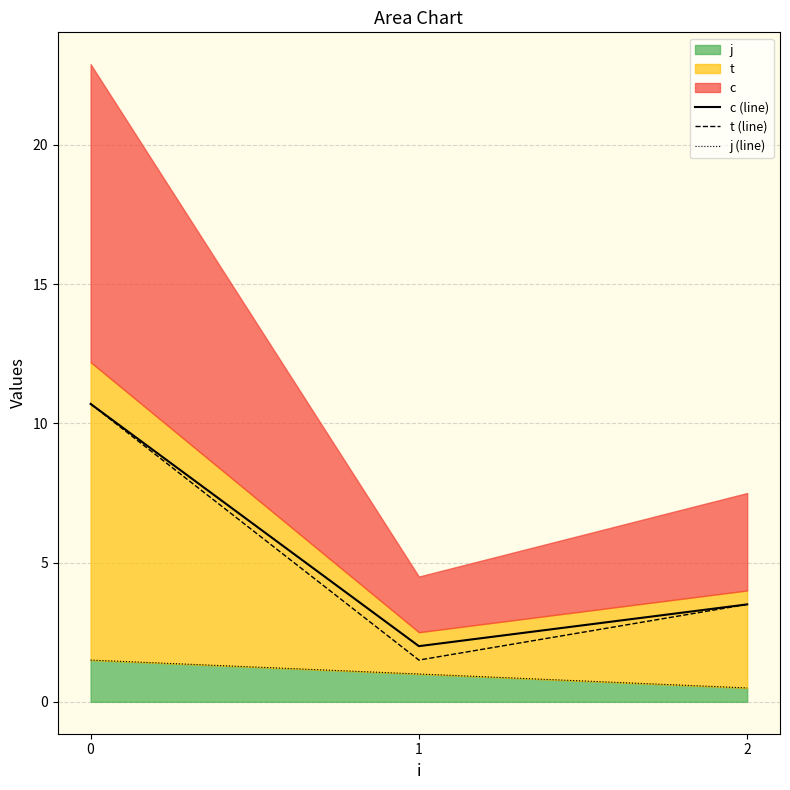

What is the lowest value of the j (line) series?

0.5